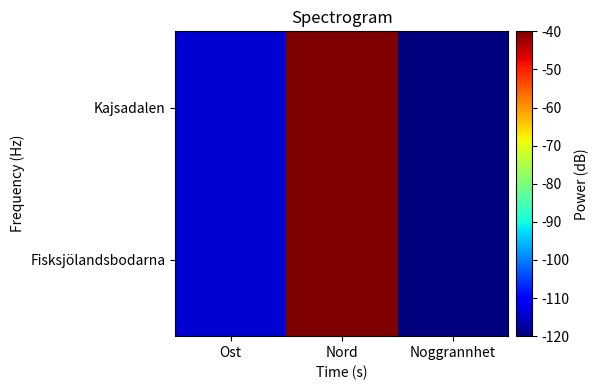

Which series has the widest spread of values?

Fisksjölandsbodarna